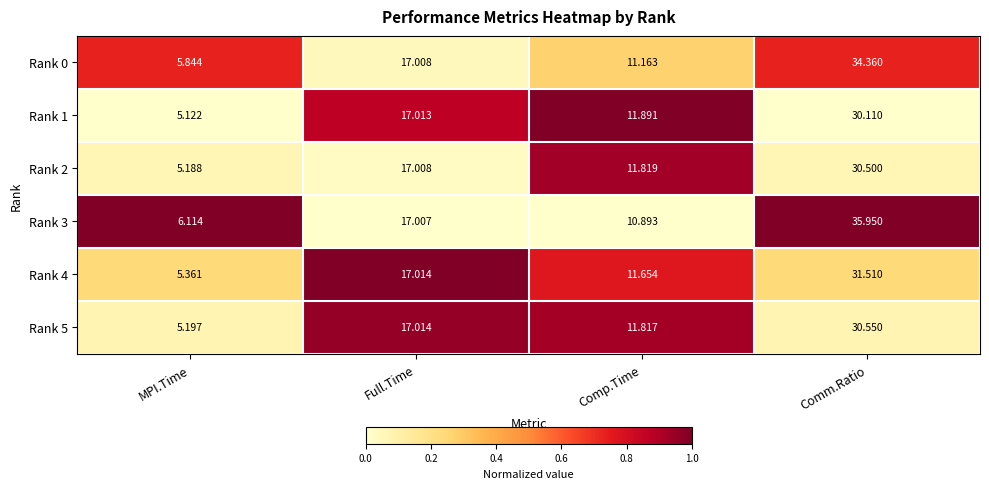

At which category does the chart reach its minimum across all series?

MPI.Time